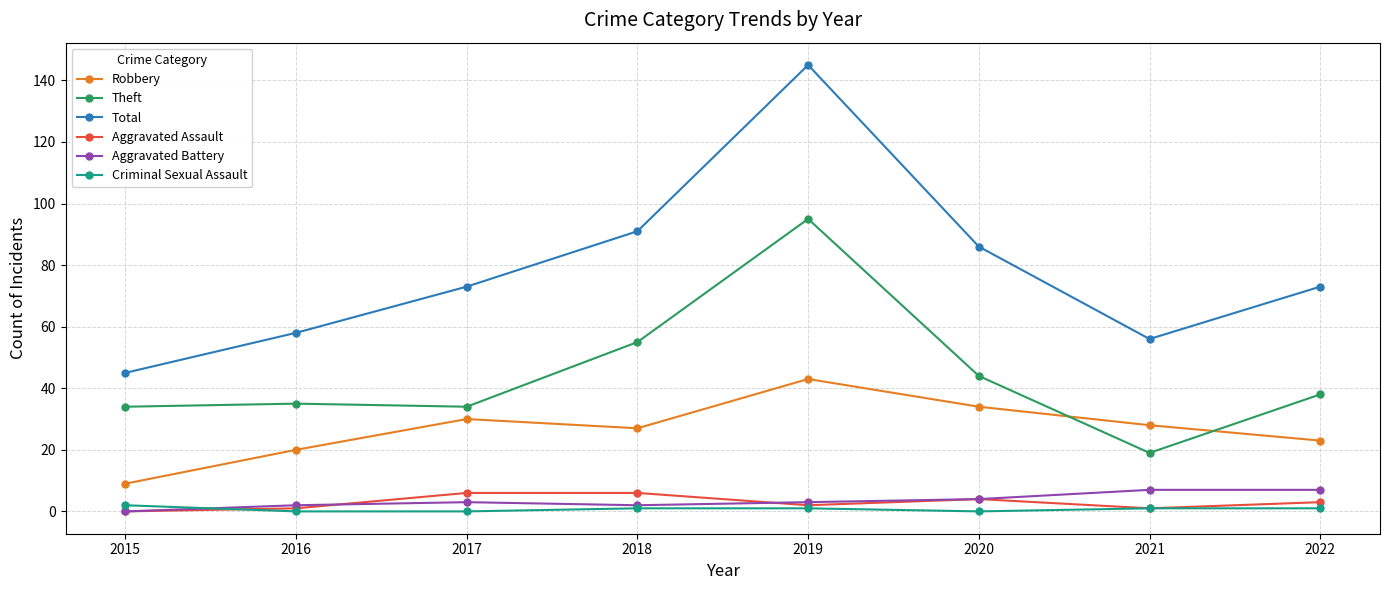

How many values in Aggravated Battery are above zero?

7